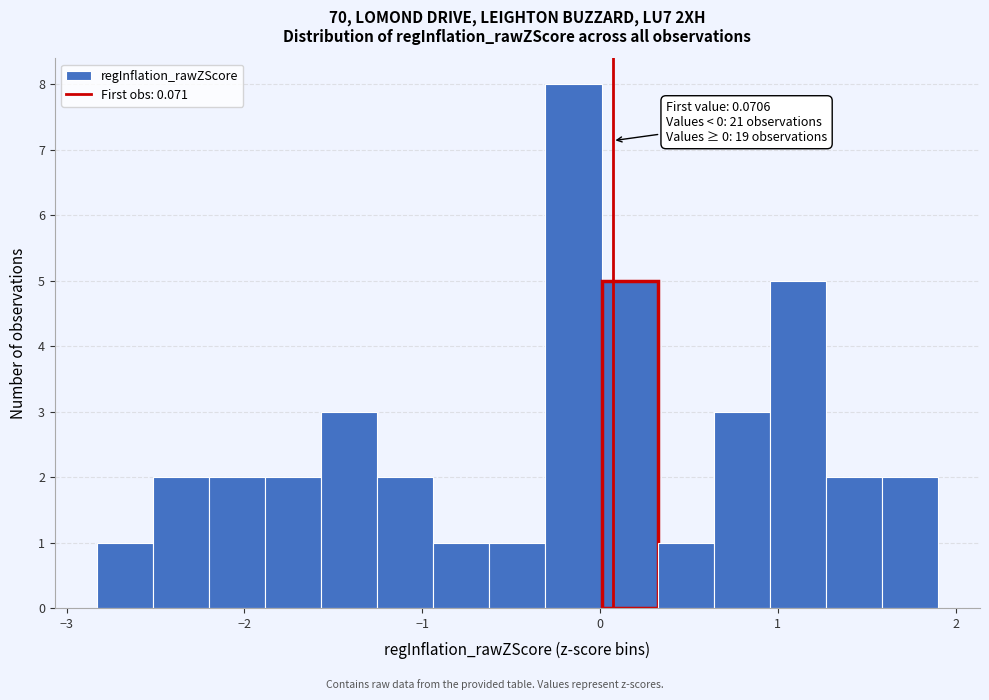

Around what value on the x-axis is the tallest bar? Give the approximate position of its centre, as read against the axis.

-0.1